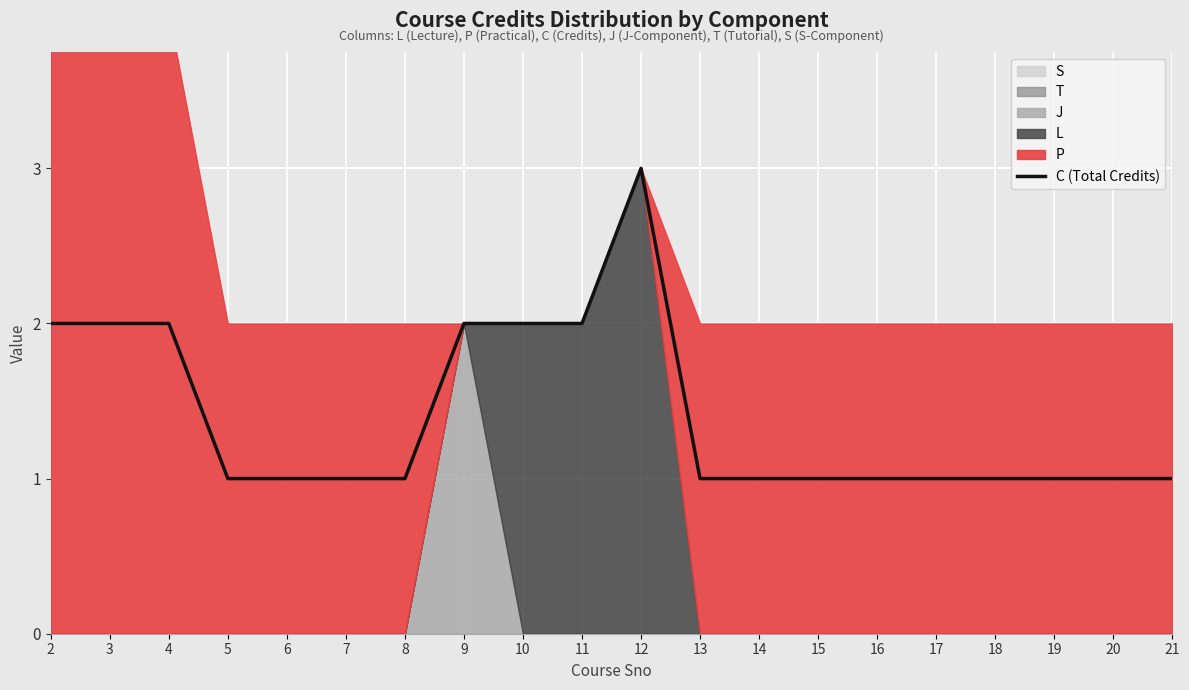

How many points are higher than both their immediate neighbors (excluding endpoints)?

1